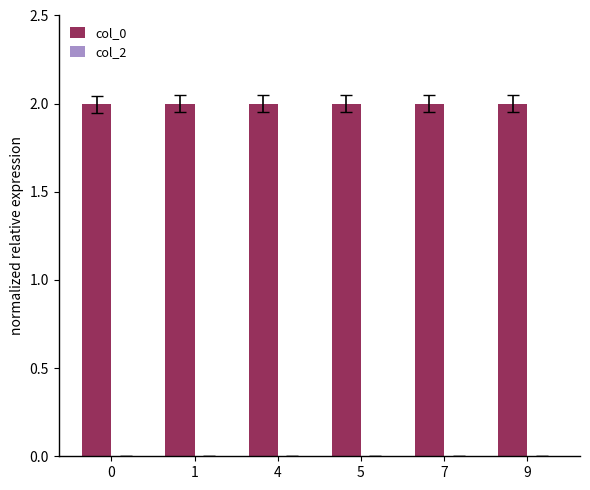

What is the value of the 3rd bar from the left?

2.0